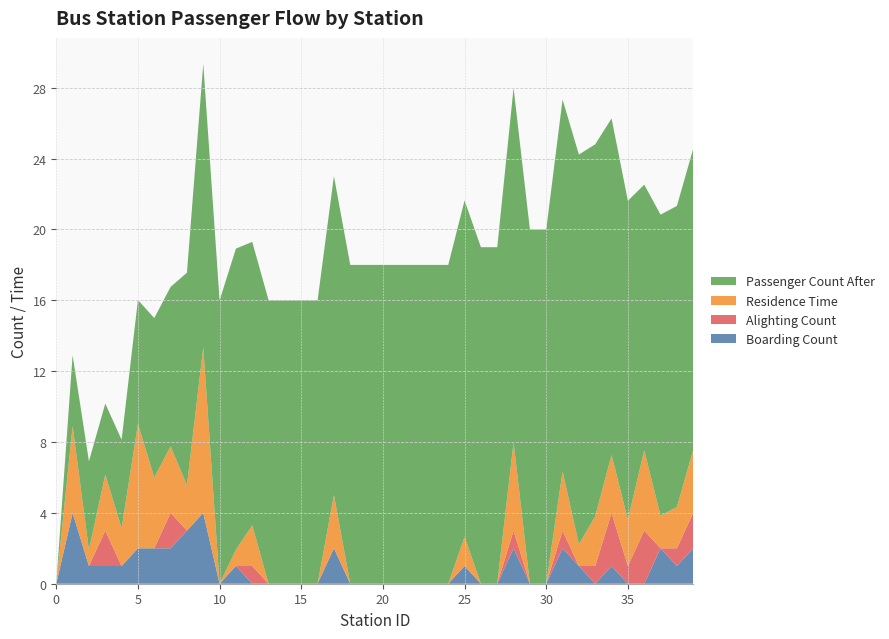

Reading left to right, what are all the values shown in this chart?

Boarding Count: 0=0.0	1=4.0	2=1.0	3=1.0	4=1.0	5=2.0	6=2.0	7=2.0	8=3.0	9=4.0	10=0.0	11=1.0	12=0.0	13=0.0	14=0.0	15=0.0	16=0.0	17=2.0	18=0.0	19=0.0	20=0.0	21=0.0	22=0.0	23=0.0	24=0.0	25=1.0	26=0.0	27=0.0	28=2.0	29=0.0	30=0.0	31=2.0	32=1.0	33=0.0	34=1.0	35=0.0	36=0.0	37=2.0	38=1.0	39=2.0
Alighting Count: 0=0.0	1=0.0	2=0.0	3=2.0	4=0.0	5=0.0	6=0.0	7=2.0	8=0.0	9=0.0	10=0.0	11=0.0	12=1.0	13=0.0	14=0.0	15=0.0	16=0.0	17=0.0	18=0.0	19=0.0	20=0.0	21=0.0	22=0.0	23=0.0	24=0.0	25=0.0	26=0.0	27=0.0	28=1.0	29=0.0	30=0.0	31=1.0	32=0.0	33=1.0	34=3.0	35=1.0	36=3.0	37=0.0	38=1.0	39=2.0
Residence Time: 0=0.0	1=4.9	2=0.9	3=3.2	4=2.1	5=7.0	6=4.0	7=3.8	8=2.6	9=9.3	10=0.0	11=0.9	12=2.3	13=0.0	14=0.0	15=0.0	16=0.0	17=3.0	18=0.0	19=0.0	20=0.0	21=0.0	22=0.0	23=0.0	24=0.0	25=1.6	26=0.0	27=0.0	28=5.0	29=0.0	30=0.0	31=3.3	32=1.2	33=2.8	34=3.3	35=2.6	36=4.5	37=1.8	38=2.3	39=3.6
Passenger Count After: 0=0.0	1=4.0	2=5.0	3=4.0	4=5.0	5=7.0	6=9.0	7=9.0	8=12.0	9=16.0	10=16.0	11=17.0	12=16.0	13=16.0	14=16.0	15=16.0	16=16.0	17=18.0	18=18.0	19=18.0	20=18.0	21=18.0	22=18.0	23=18.0	24=18.0	25=19.0	26=19.0	27=19.0	28=20.0	29=20.0	30=20.0	31=21.0	32=22.0	33=21.0	34=19.0	35=18.0	36=15.0	37=17.0	38=17.0	39=17.0